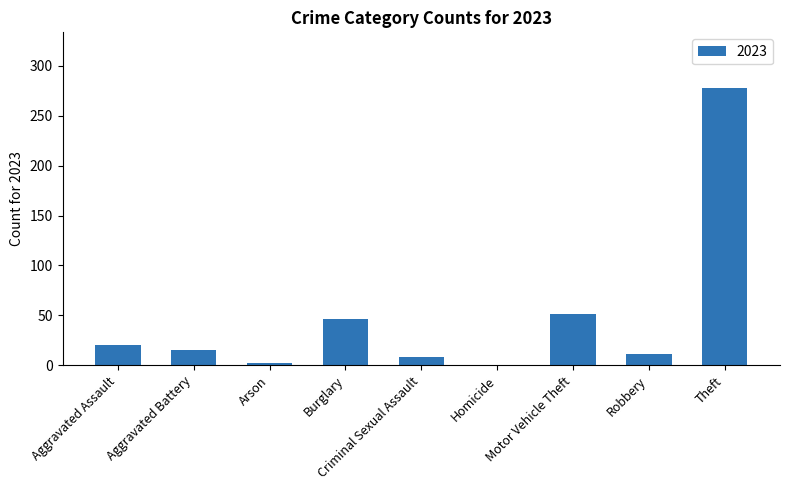

Which has a higher value, Aggravated Assault or Homicide?

Aggravated Assault